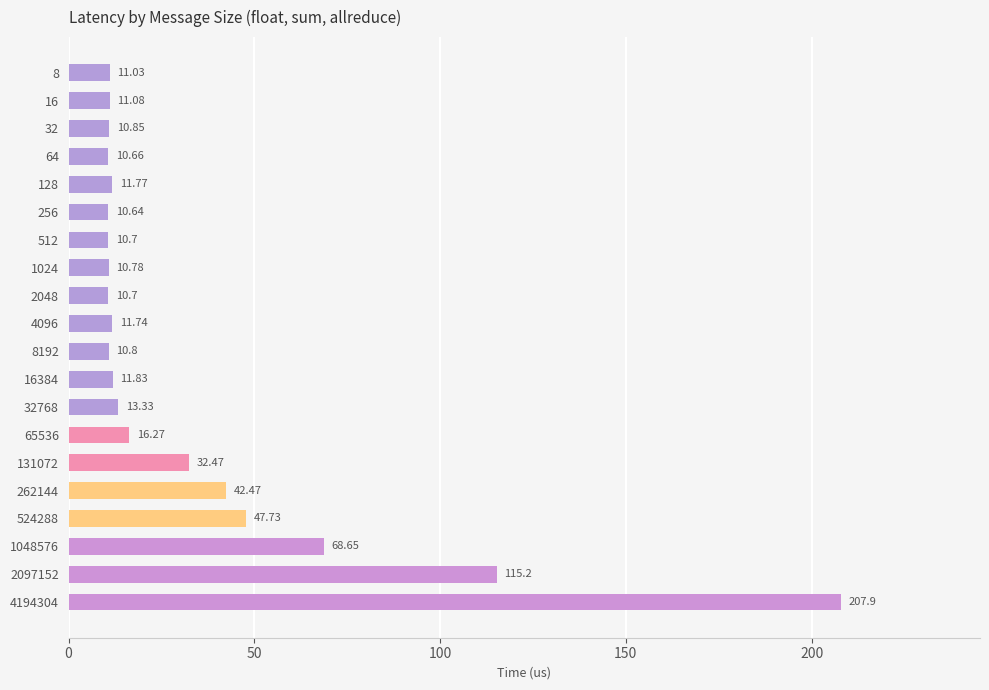

What is the change in value from 32 to 32768?

+2.5